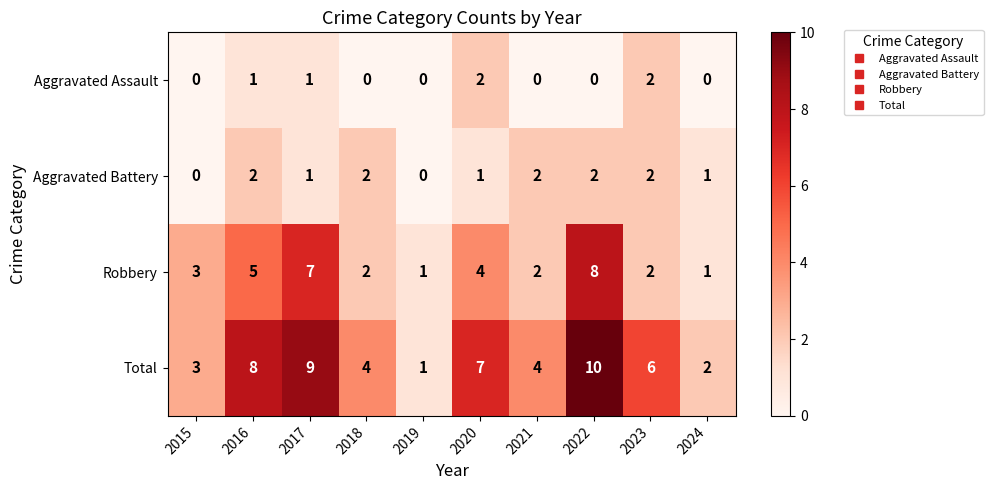

The value of Aggravated Battery at 2024 is 1. True or false?

True